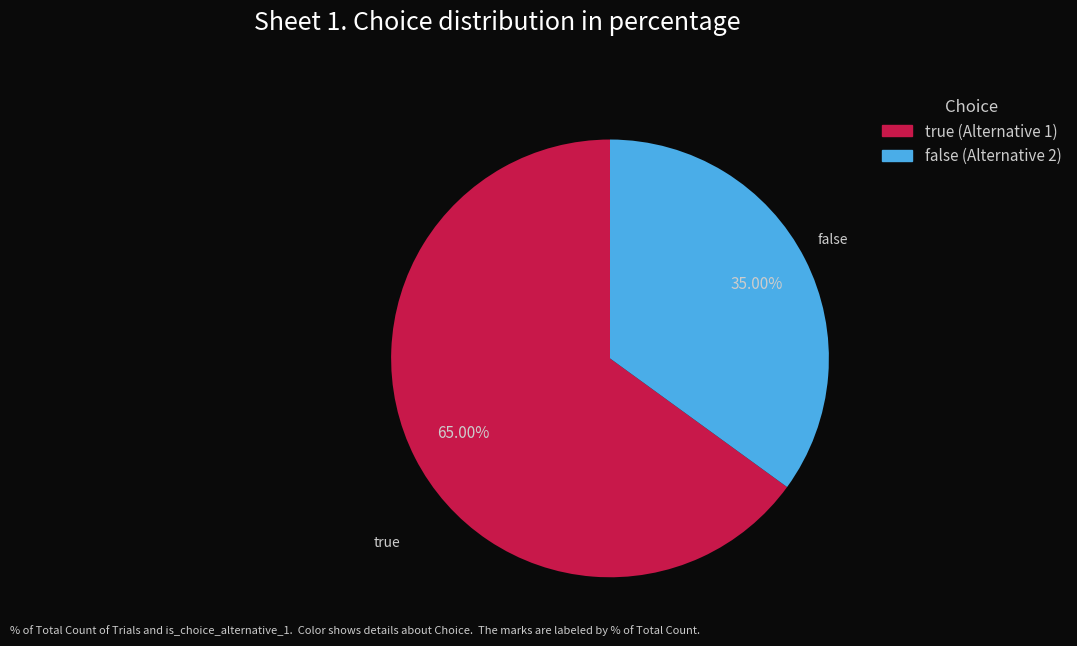

Which has a higher value, false or true?

true